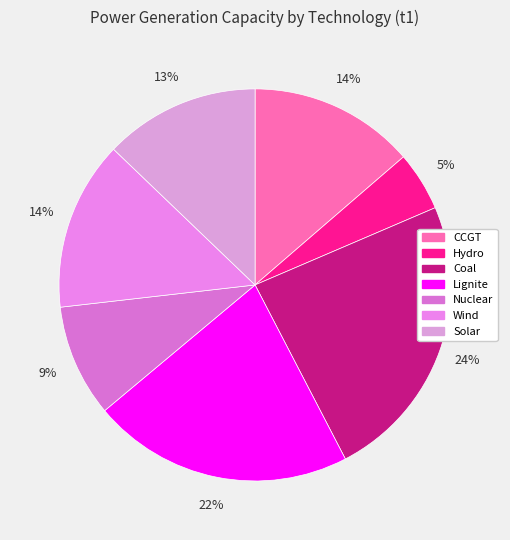

What is the smallest slice in the pie chart?

Hydro